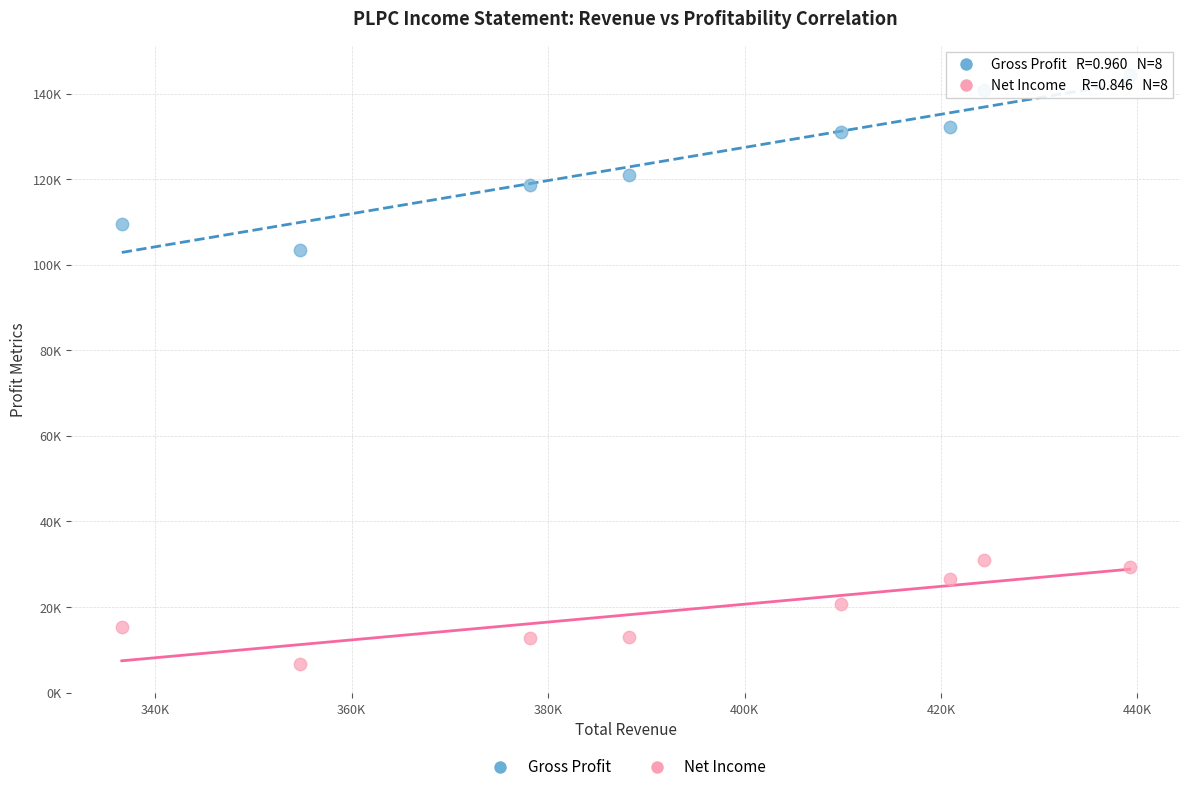

Which series contains the lowest Y value?

Net Income